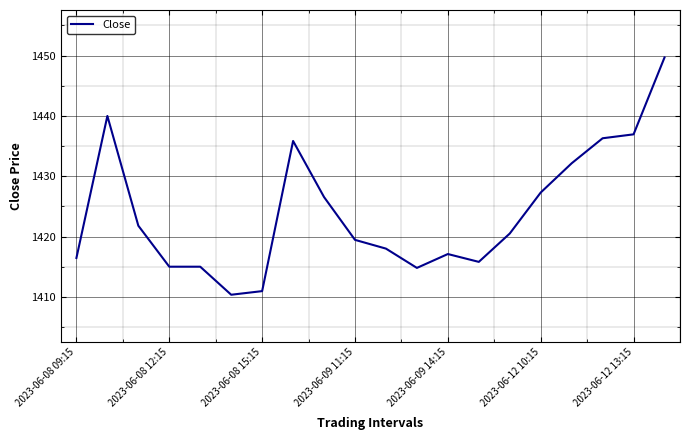

What is the difference between the maximum and minimum values?

39.3